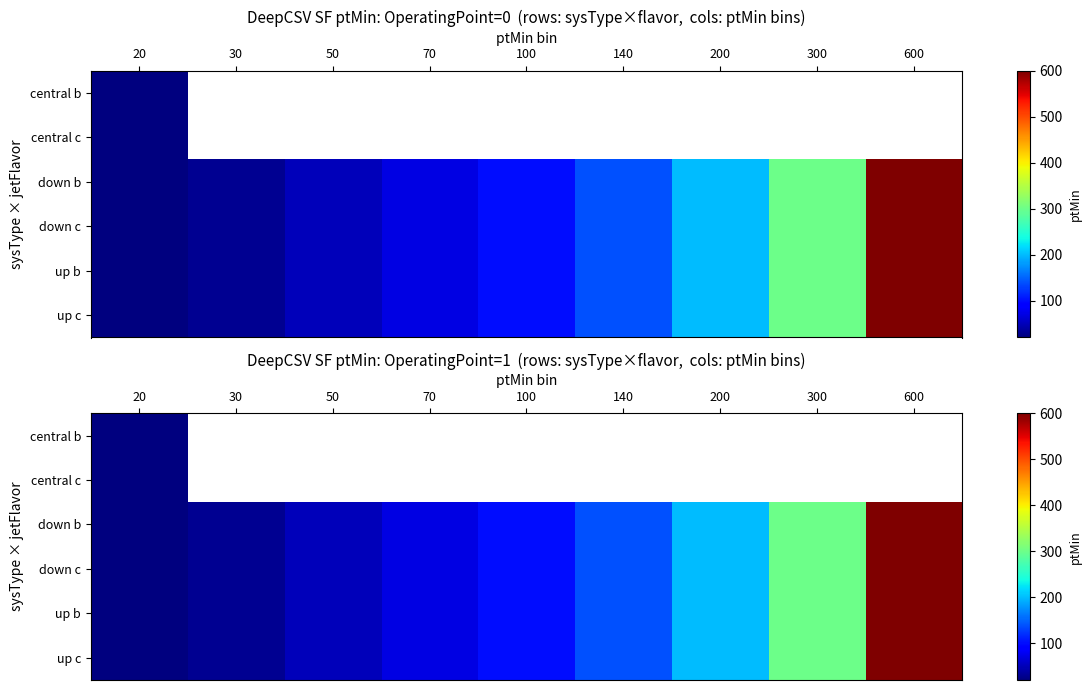

Is it true that up b equals 313.6 at 200?

False